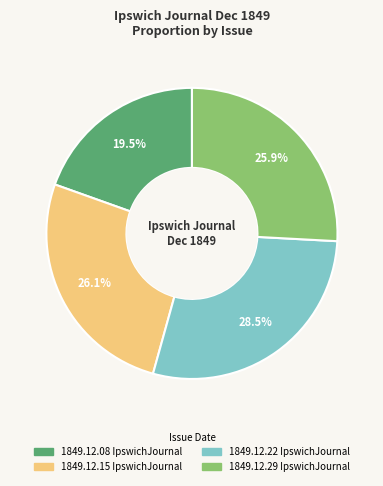

What is the smallest slice in the pie chart?

1849.12.08 IpswichJournal